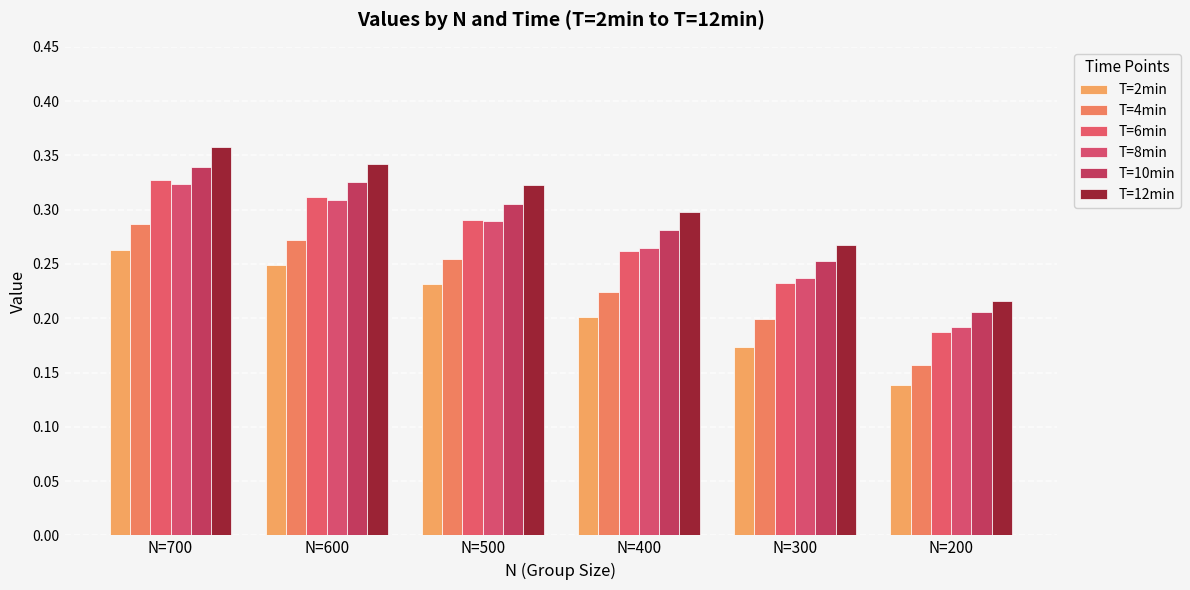

What is the sum of the T=2min values at N=200 and N=600?

0.4